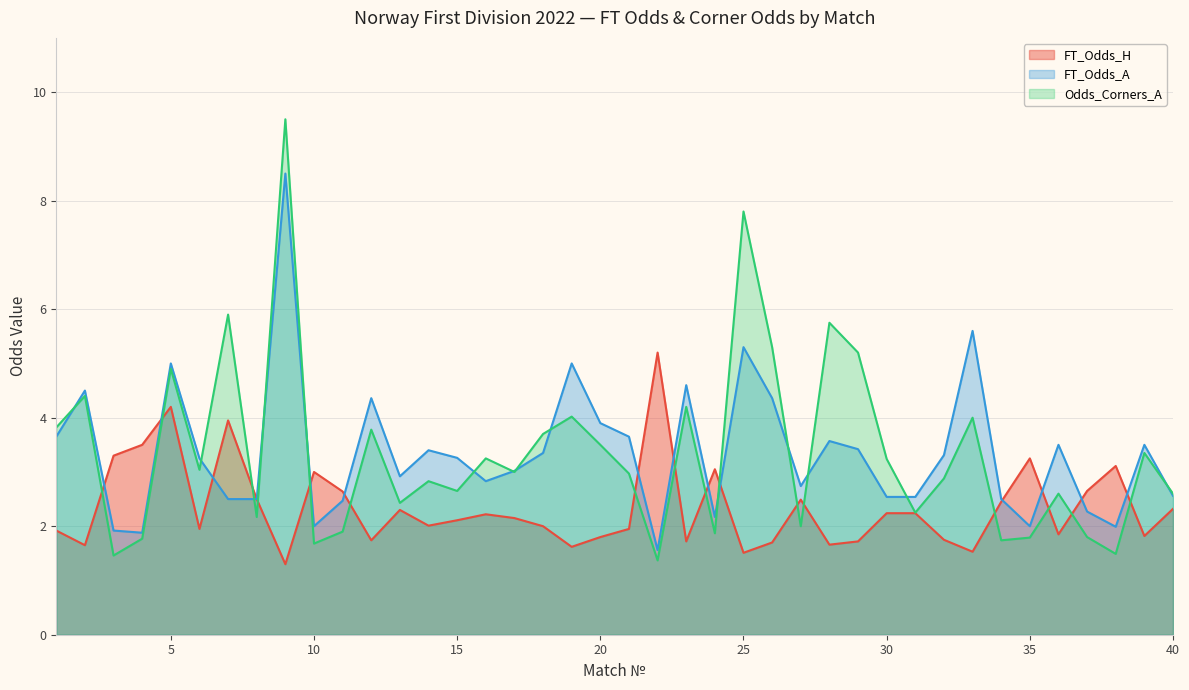

Which category has the lowest value in the FT_Odds_H series?

9